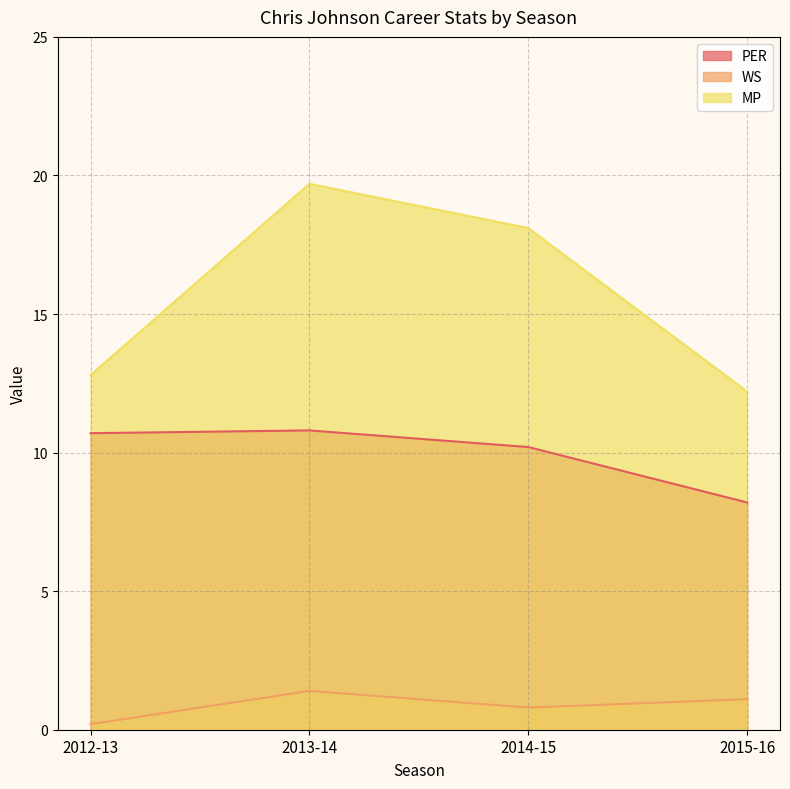

Which category has the highest value across all series?

2013-14